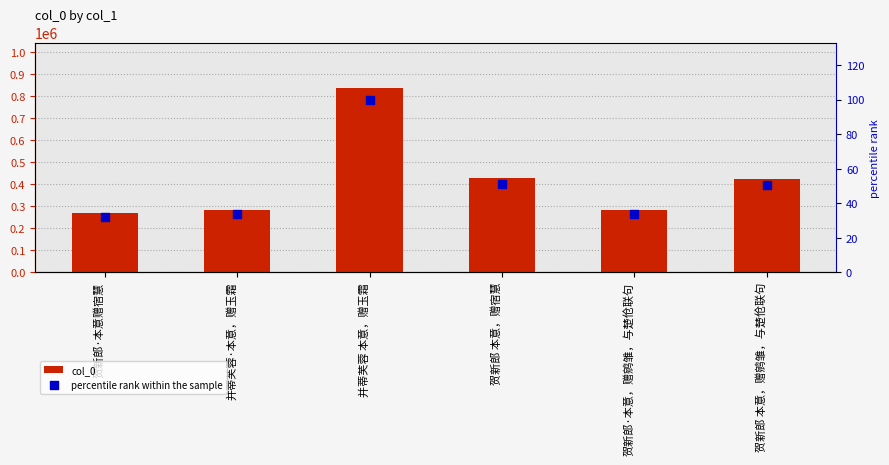

Which series contains the highest Y value?

col_0